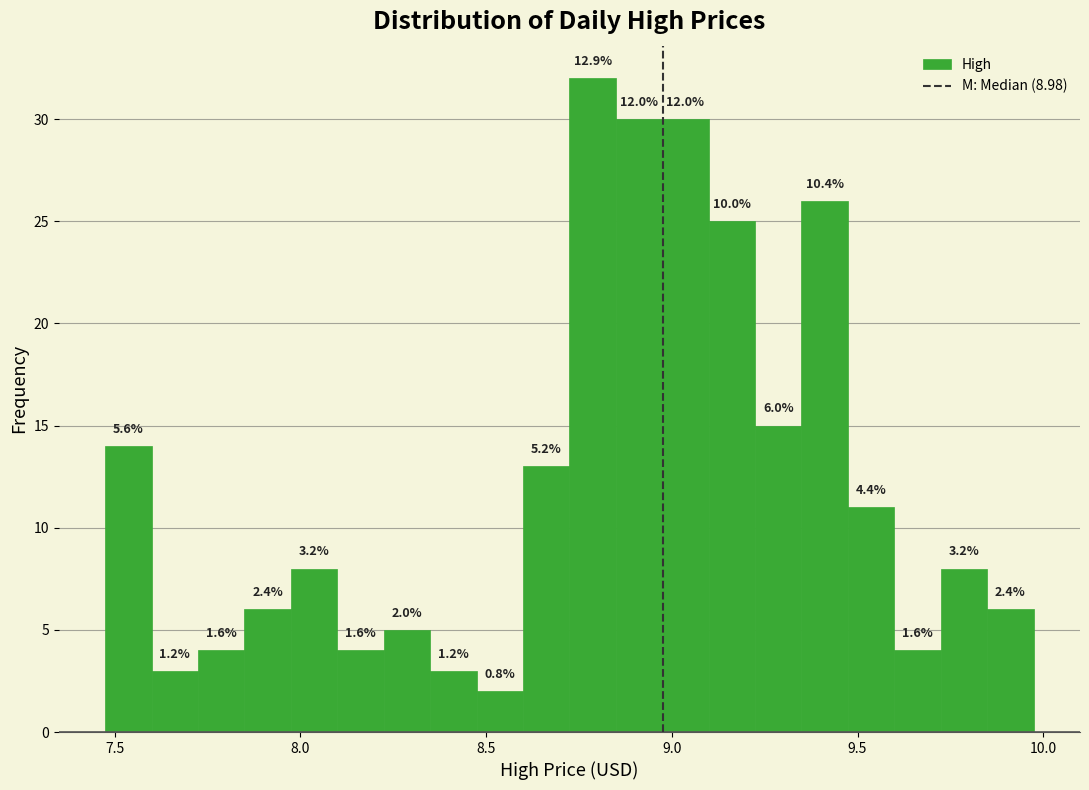

Read against the x-axis, roughly where is the centre of the tallest bar?

8.80